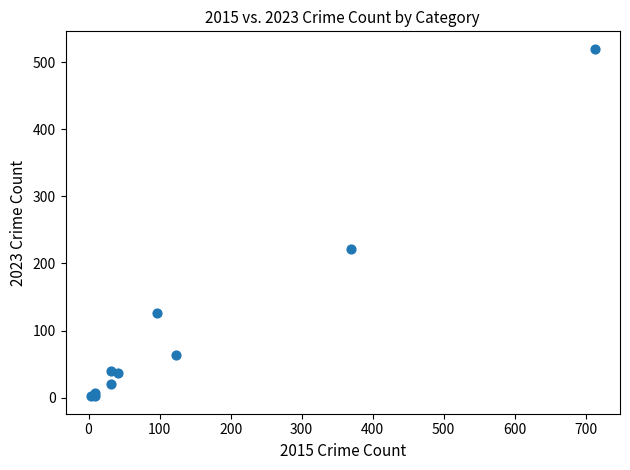

What Y value in the scatter plot is closest to 261?

221